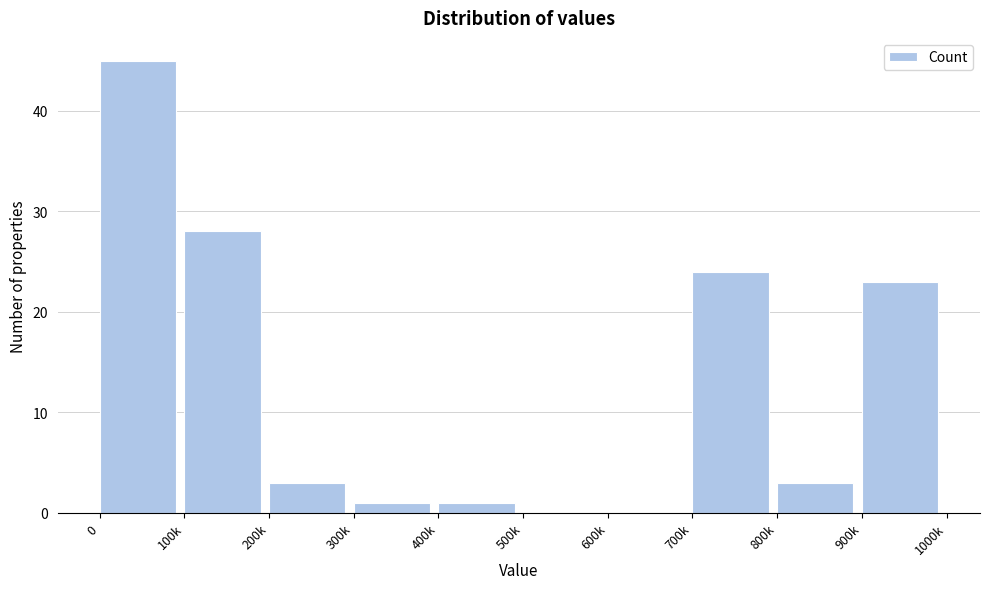

Reading left to right, extract all data points from this chart.

0=45	100k=28	200k=3	300k=1	400k=1	500k=0	600k=0	700k=24	800k=3	900k=23